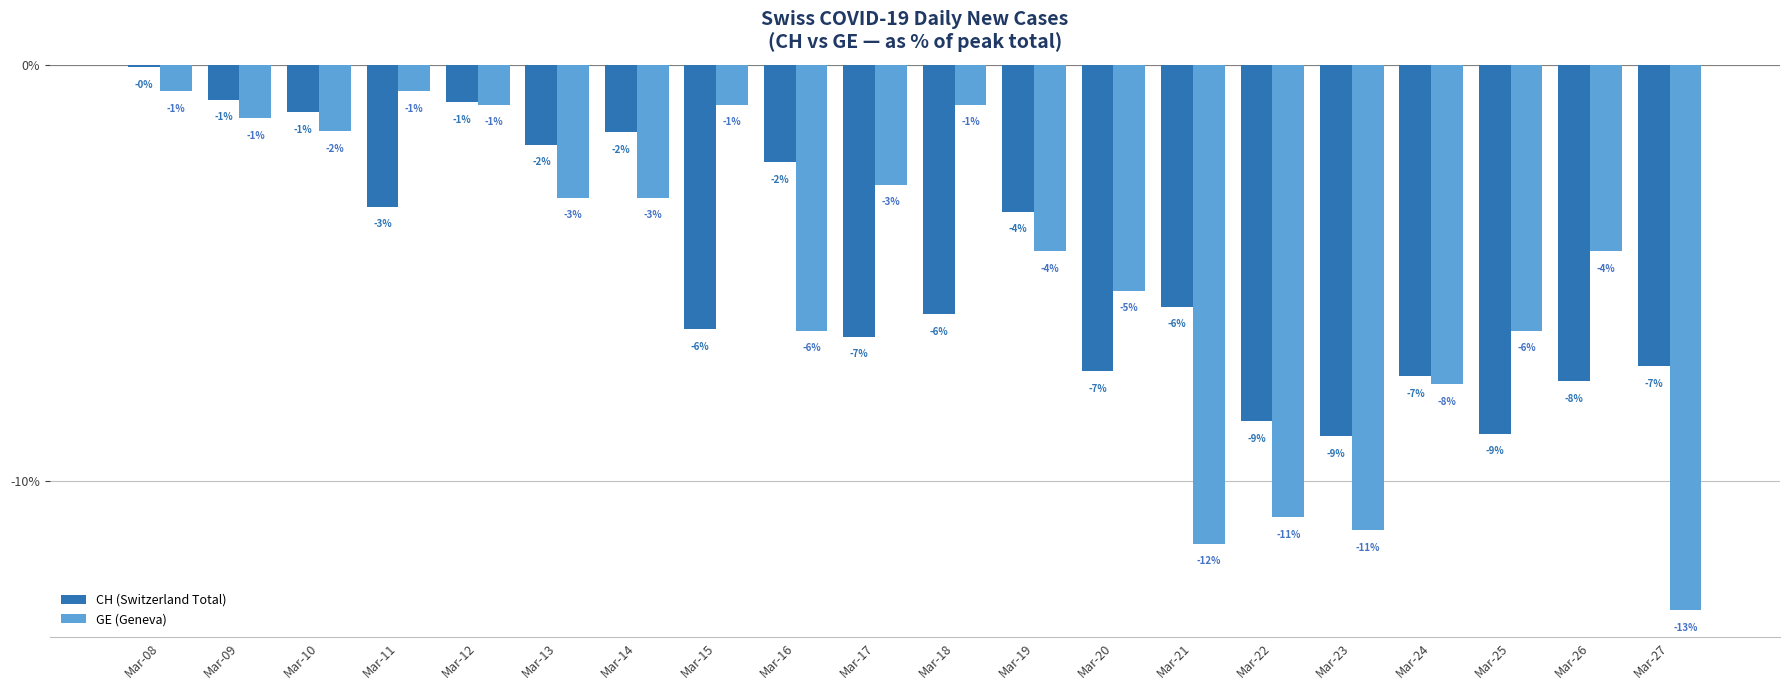

Which category has the highest value across all series?

Mar-08